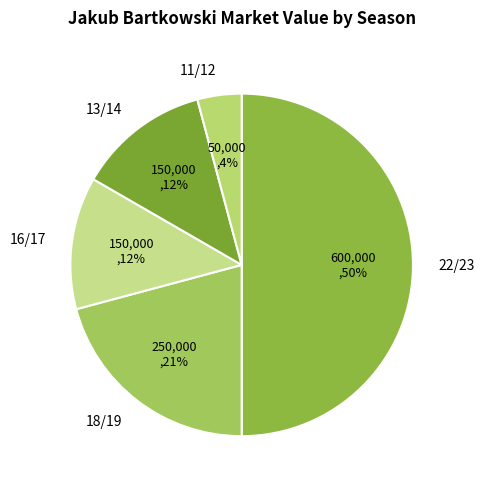

Combined, do 13/14 and 18/19 account for over 50%?

No